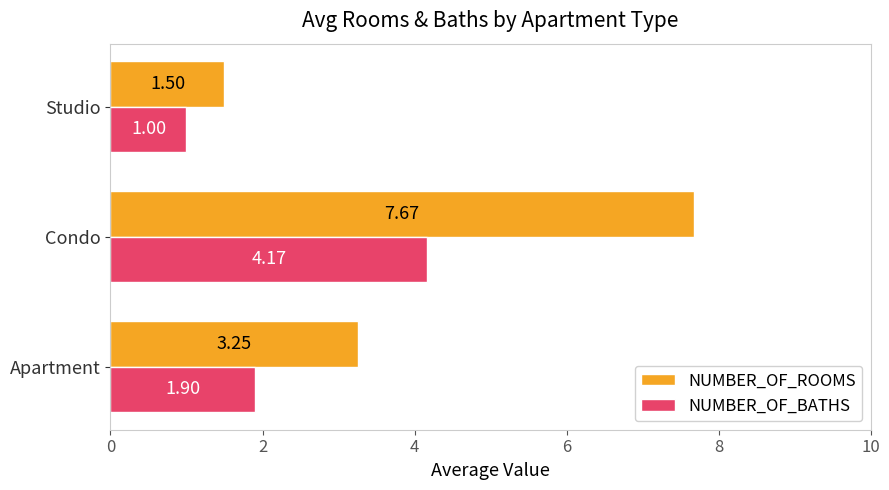

How many data points in NUMBER_OF_ROOMS are less than 3?

1